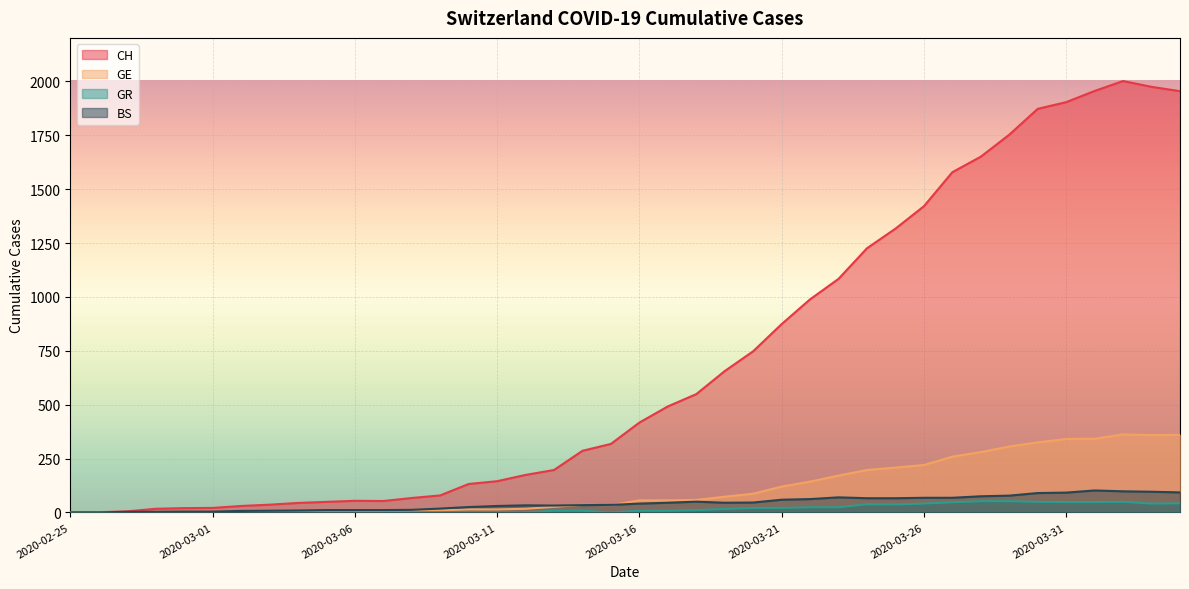

What is the total value across all series at 2020-03-27?

1953